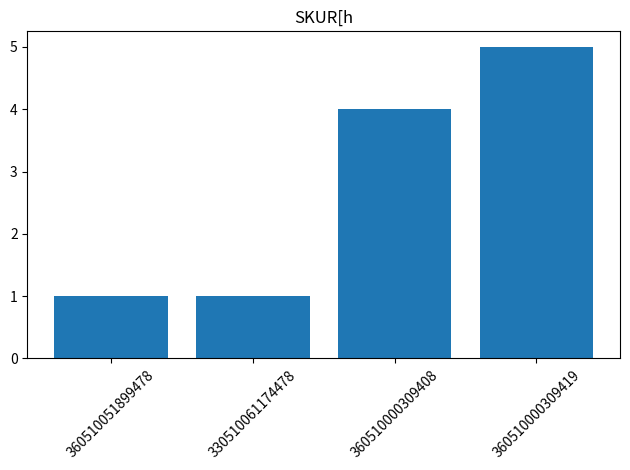

What is the smallest value displayed?

1